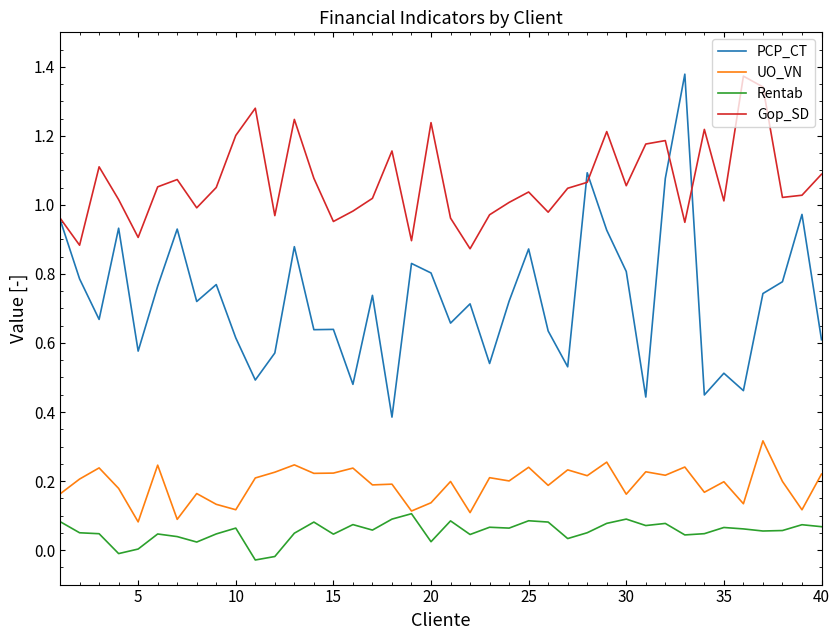

True or false: Gop_SD has more than 1 points higher than both neighbors.

True